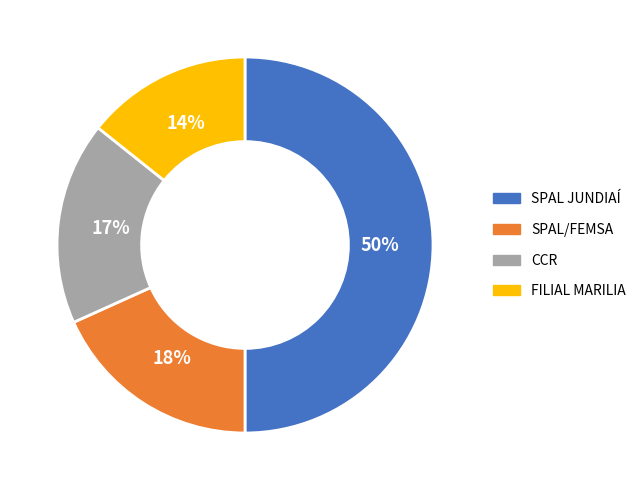

Is it true that SPAL/FEMSA is 31% of the pie?

False